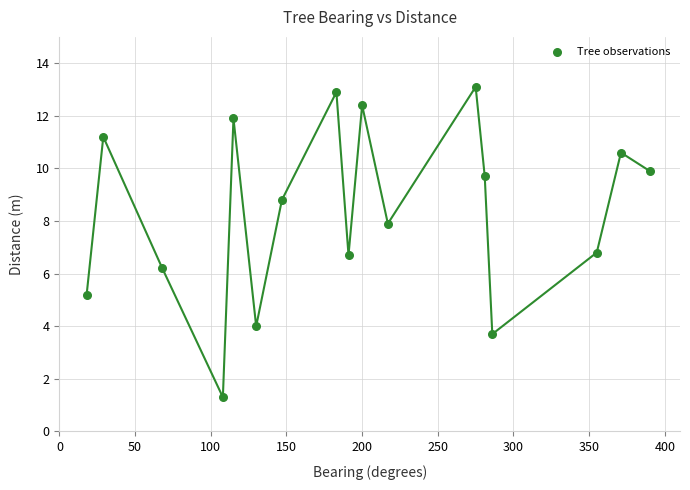

What is the range of X values (max minus min)?

372.0